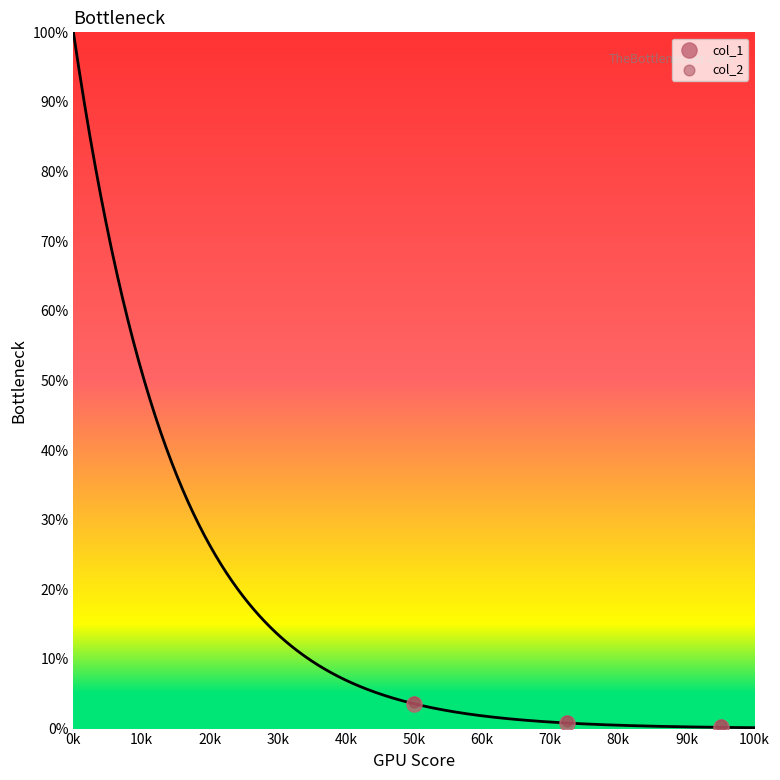

Which series has the largest Y range (max minus min)?

col_1